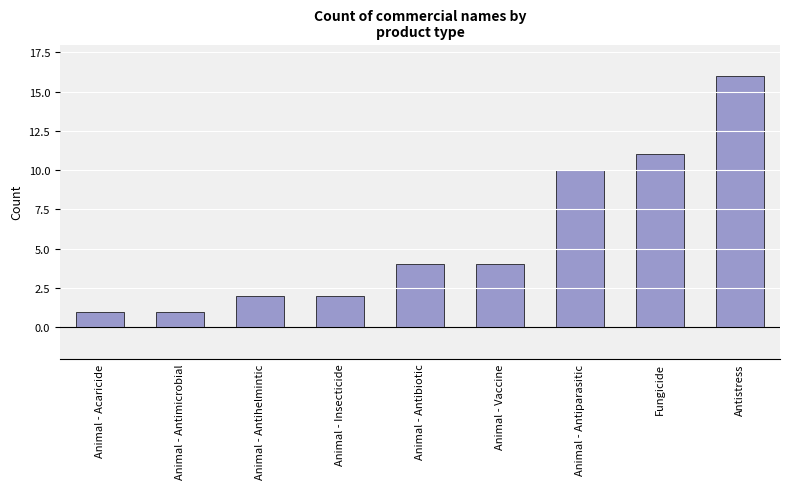

The value at Animal - Vaccine is 4. True or false?

True